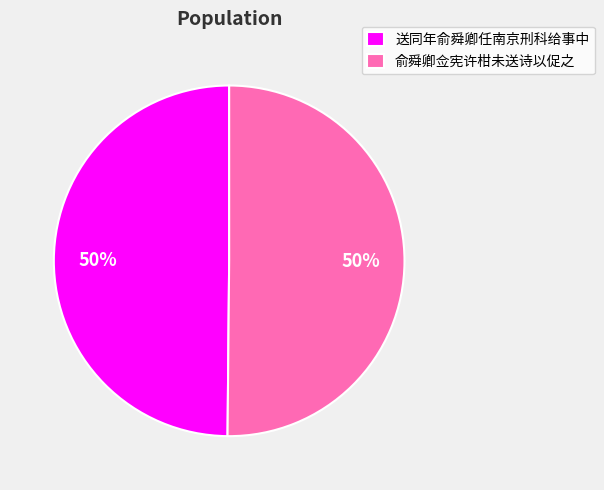

To the nearest percent, what is the combined percentage of 送同年俞舜卿任南京刑科给事中 and 俞舜卿佥宪许柑未送诗以促之?

100%